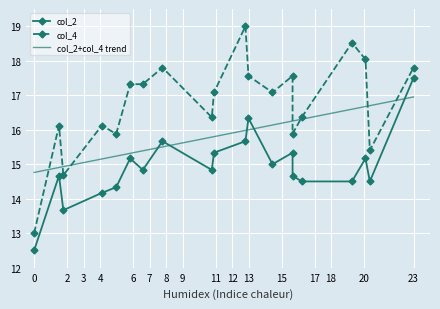

Rank the series by their maximum value, from highest to lowest.

col_4, col_2, col_2+col_4 trend